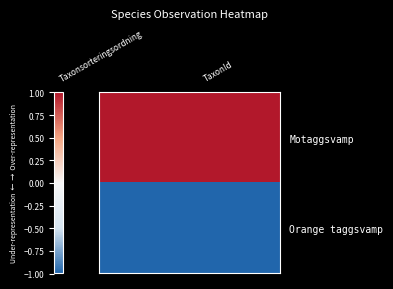

At which category is the sum across all series the highest?

Taxonsorteringsordning